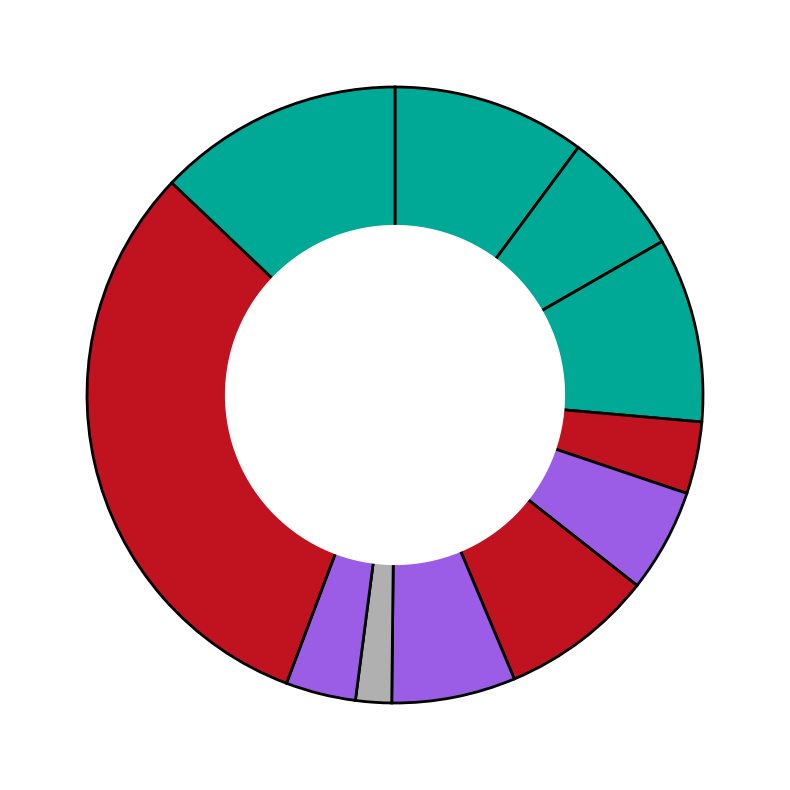

Which slice is the smallest?

ZONH